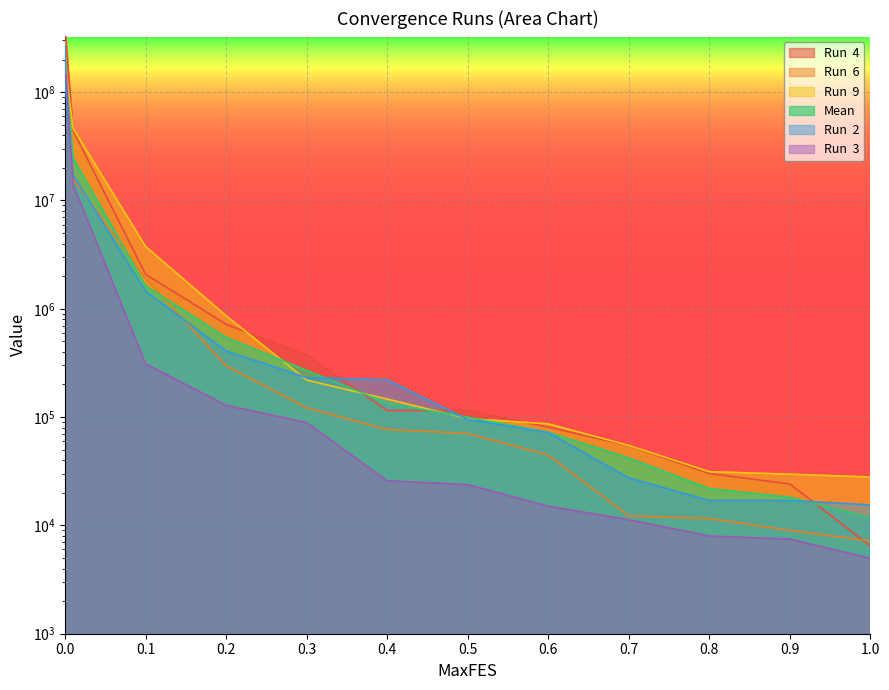

Which label corresponds to the smallest value in the chart?

1